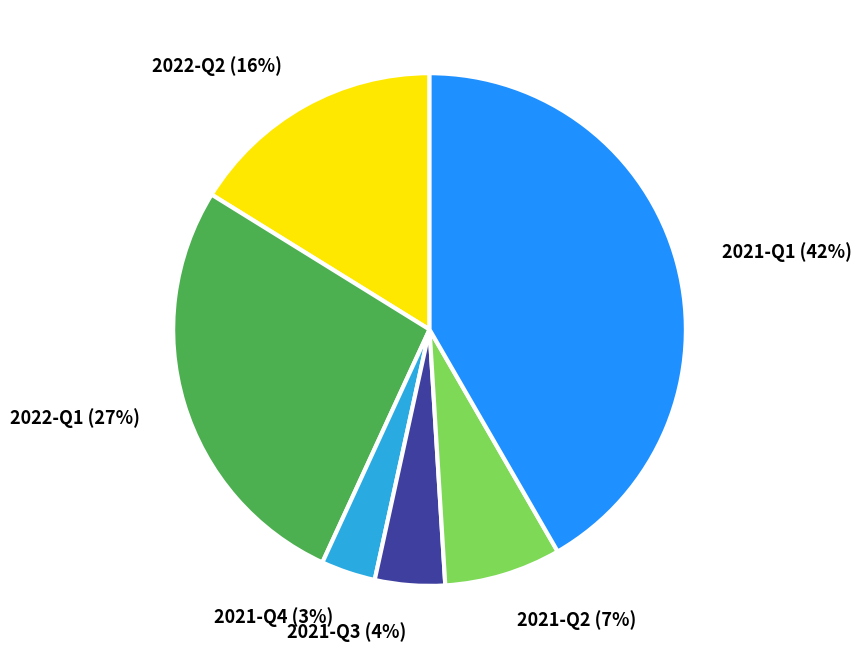

What is the largest slice in the pie chart?

2021-Q1